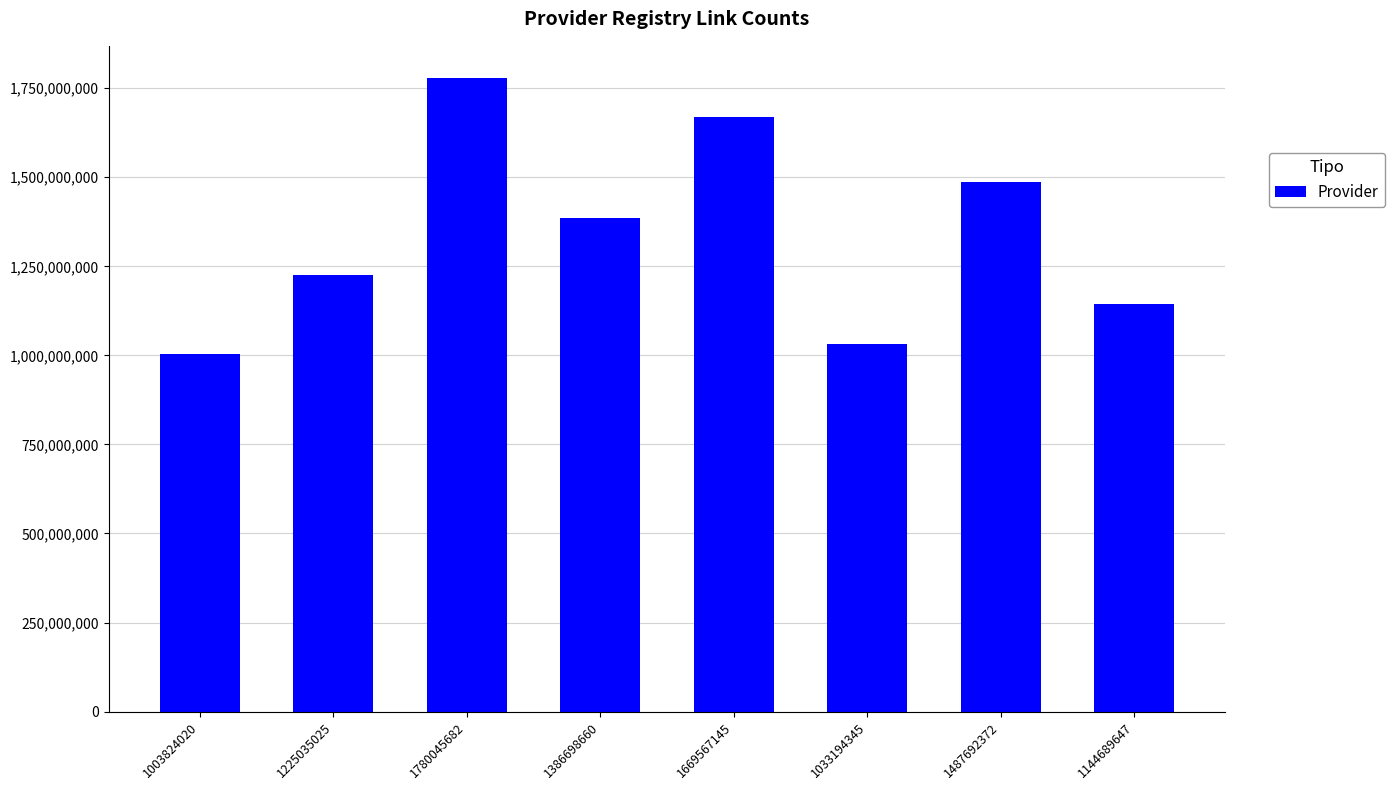

How many values are below 1386698660?

4